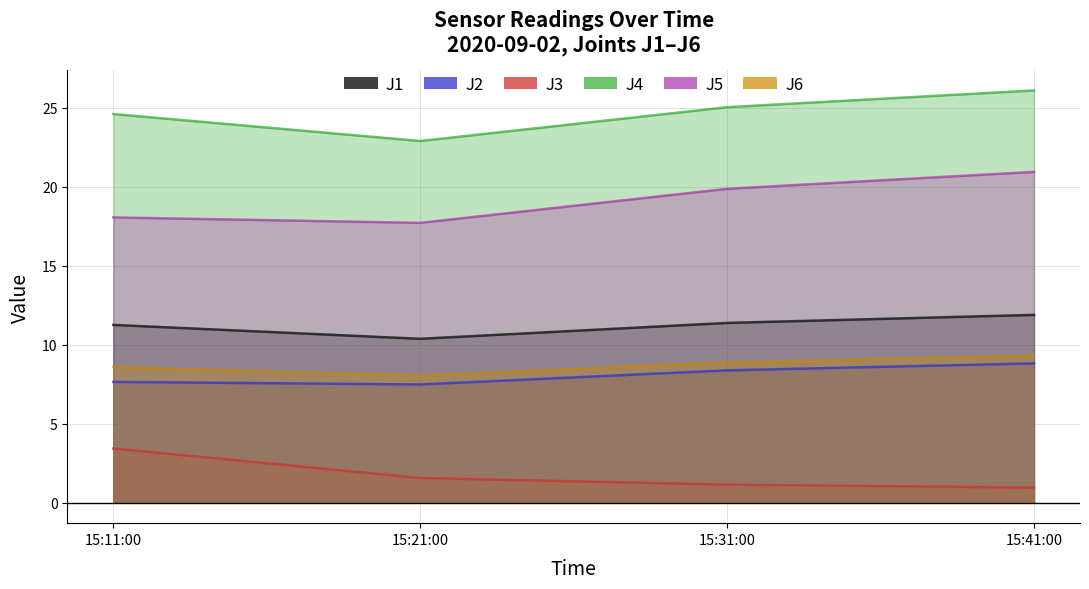

How many data points does each series have?

4